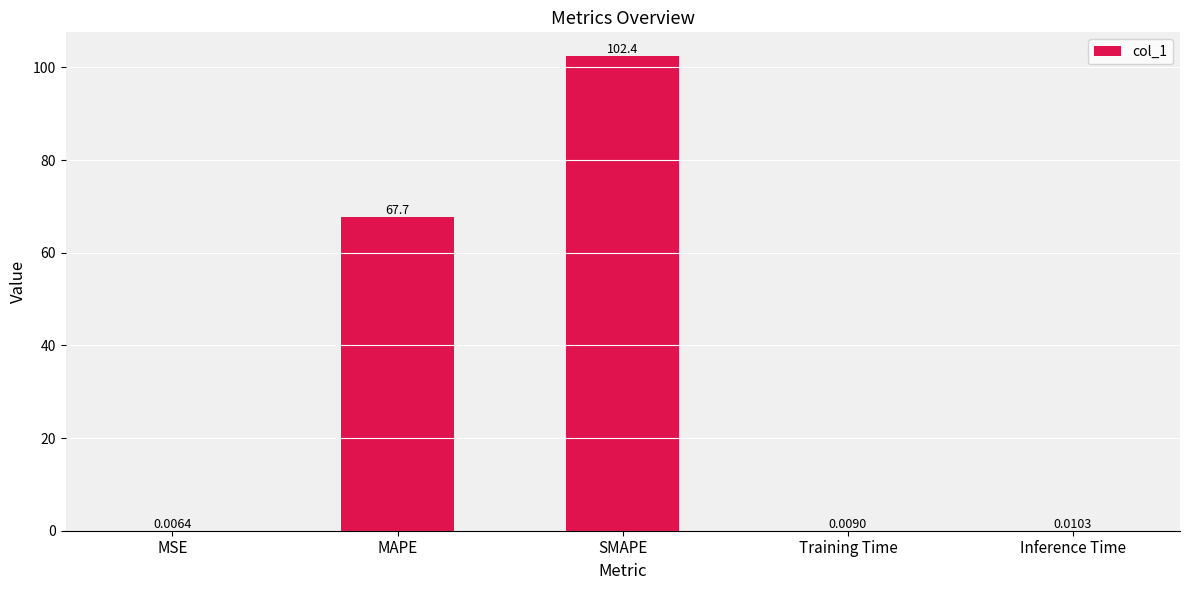

What is the ratio of the value at SMAPE to the value at MAPE?

1.5